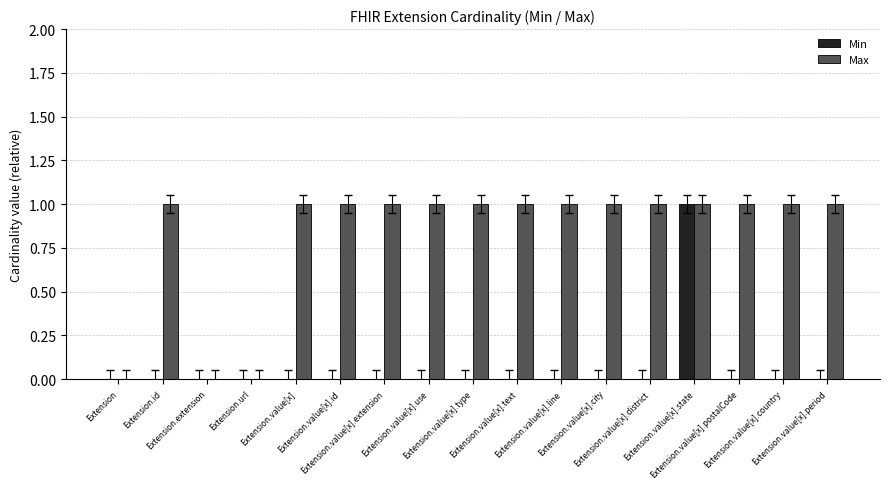

Which series has the largest total across all categories?

Max